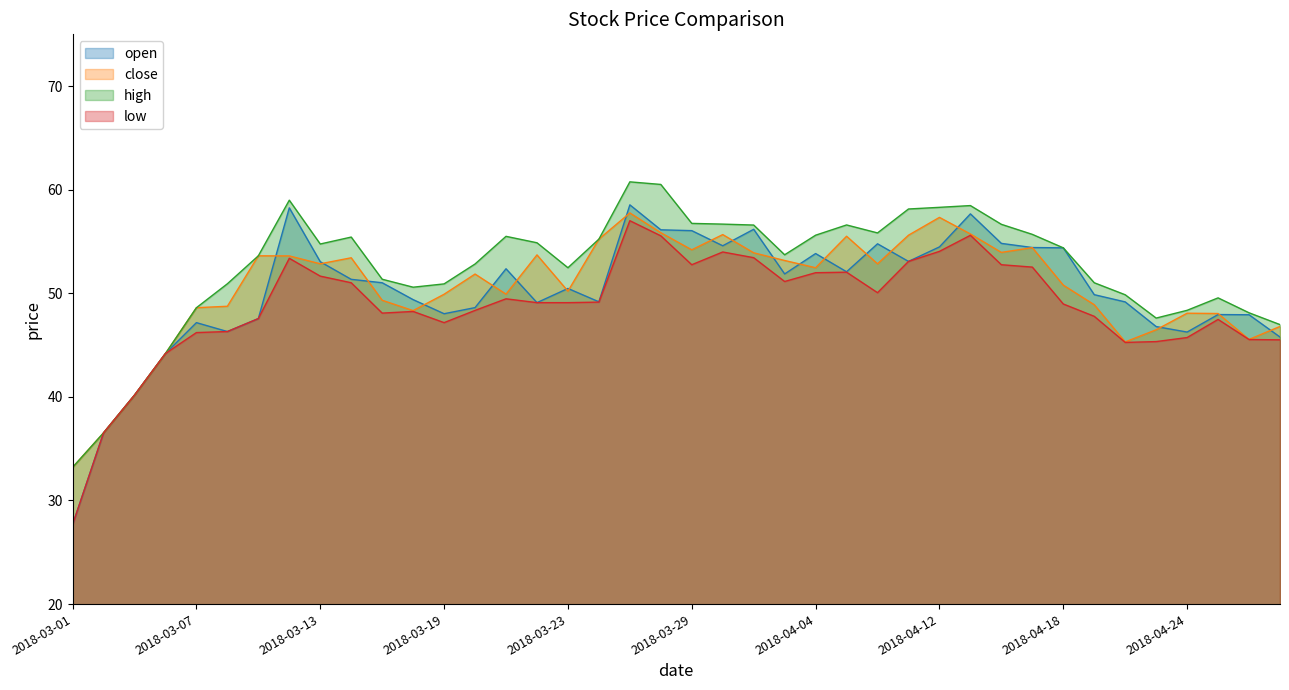

Which series has the widest spread of values?

open